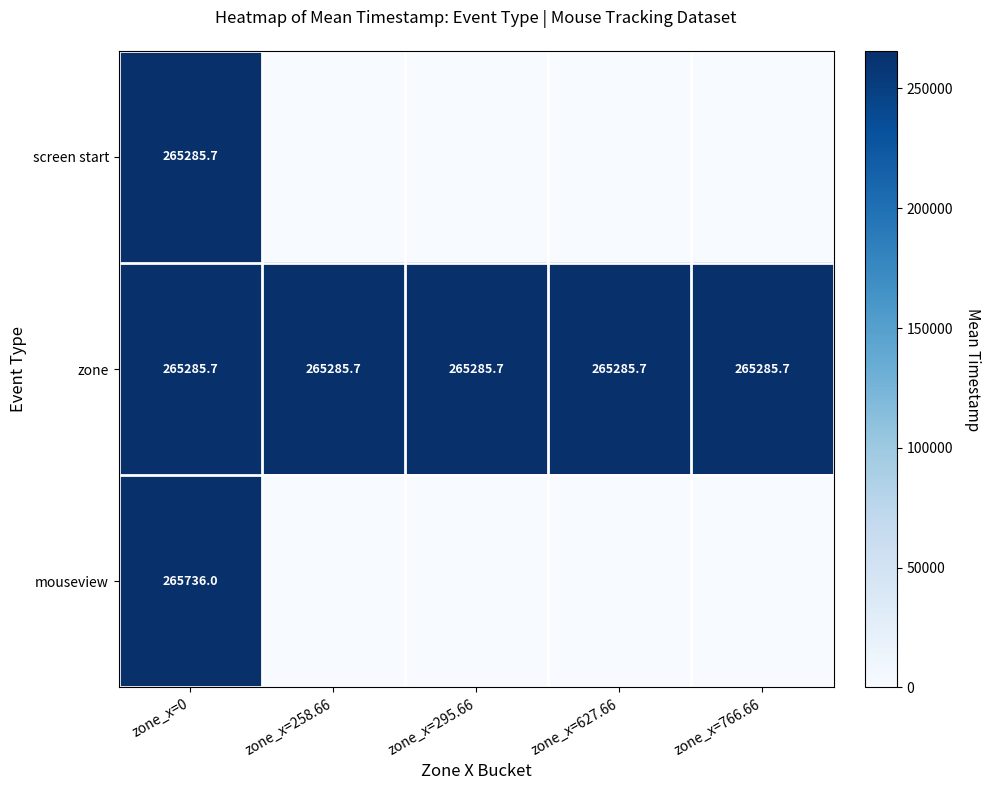

At how many categories does at least one series exceed 200365?

5